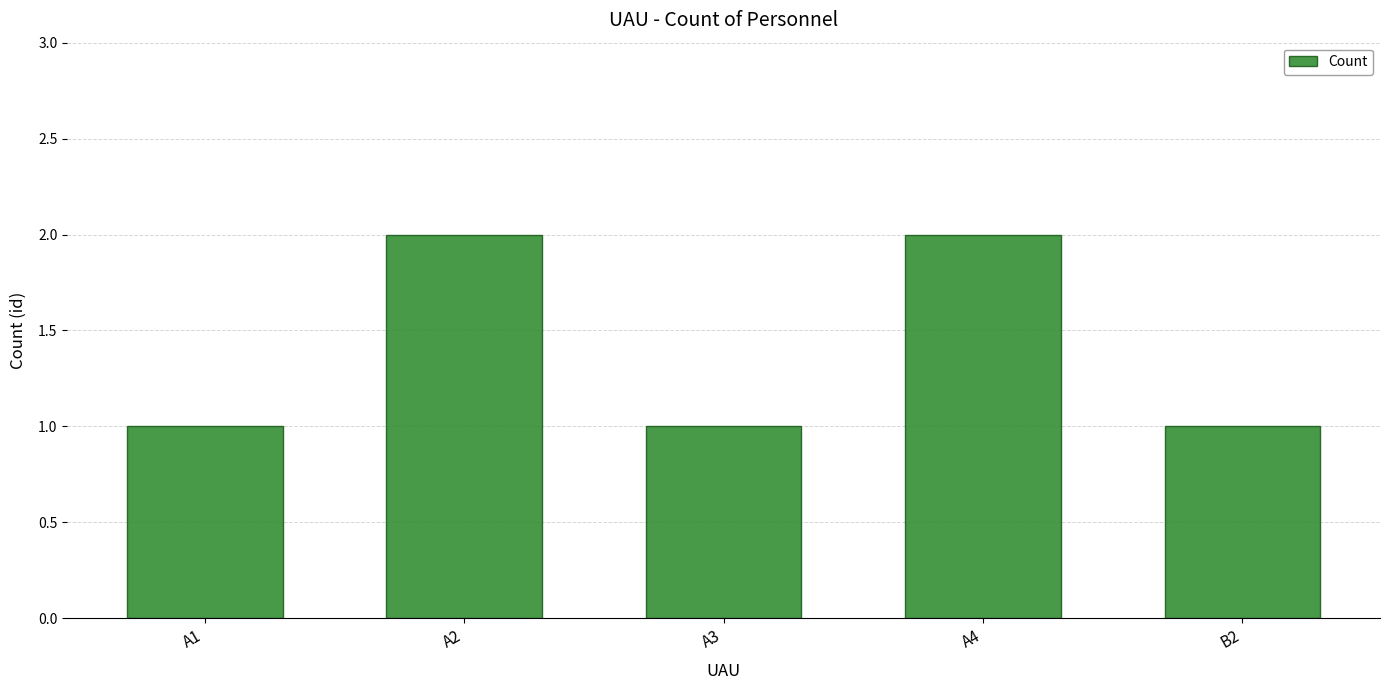

What is the label of the 5th bar from the left?

B2